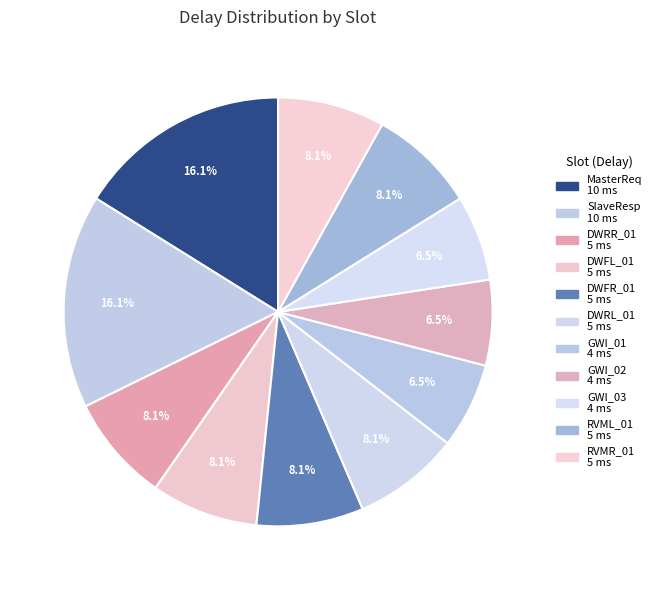

Which has a higher value, DWRR_01 or GWI_02?

DWRR_01